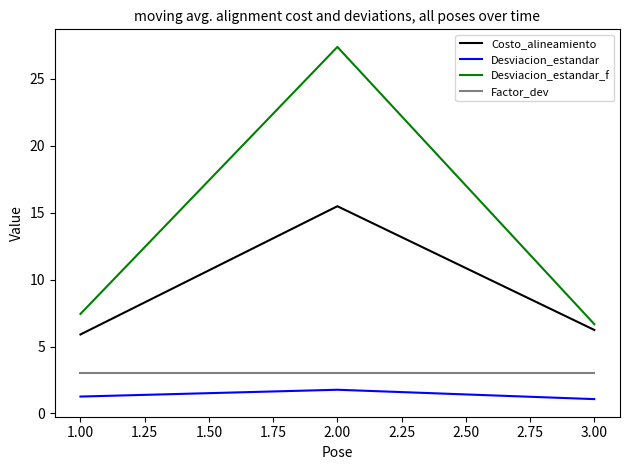

The Costo_alineamiento series shows 5.2 at 2.00. True or false?

False